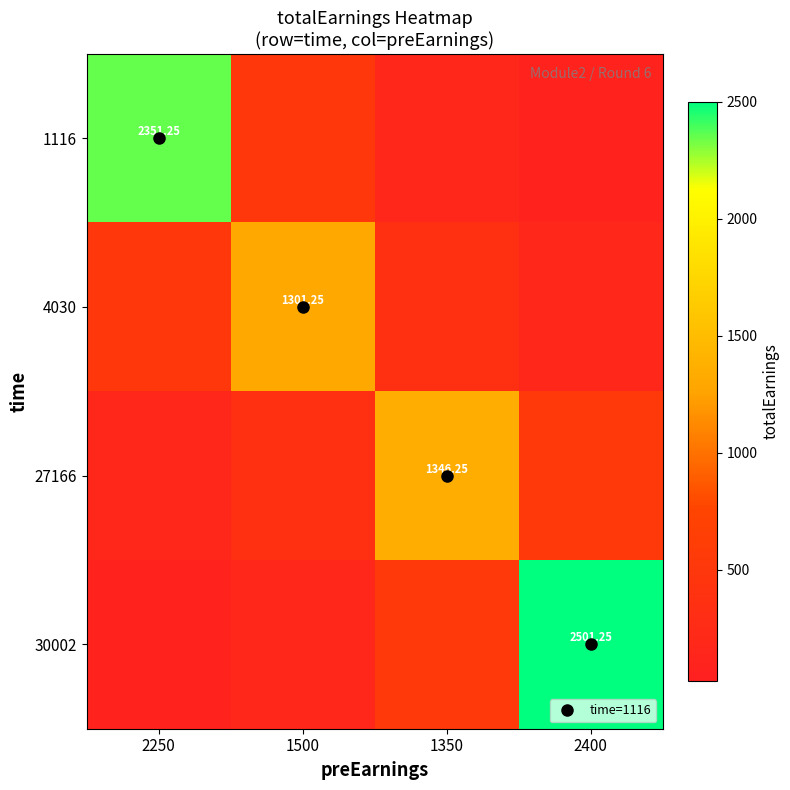

Which has a higher value, 1350 or 2250?

2250